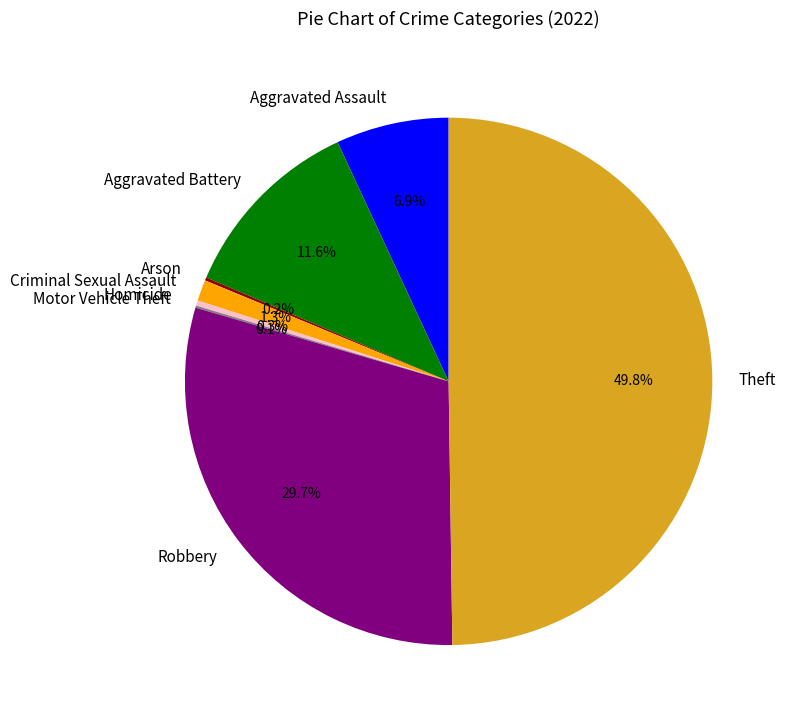

Is the sum of Aggravated Battery and Criminal Sexual Assault greater than half?

No